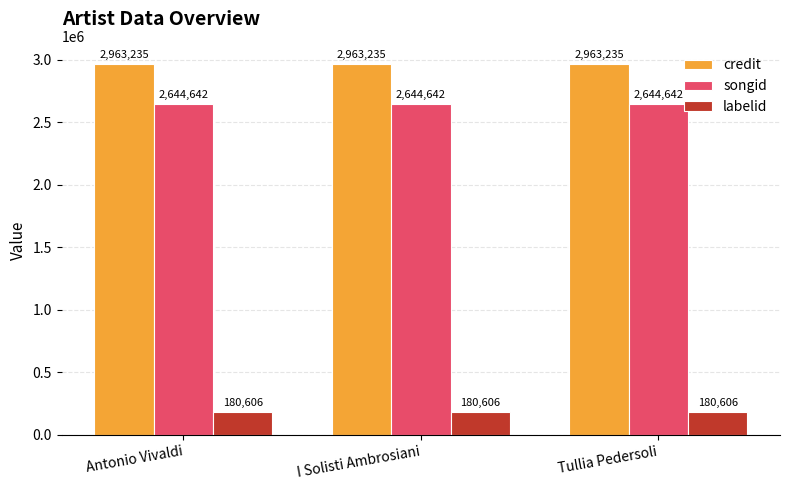

Read the credit value at Tullia Pedersoli.

2963235